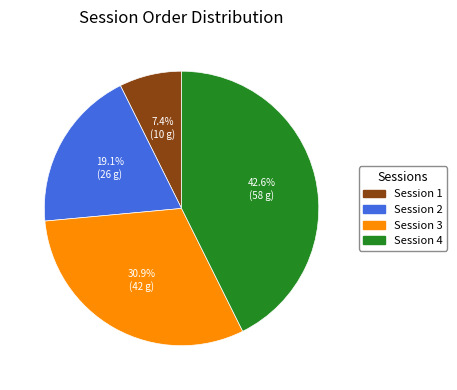

How many segments does this pie chart have?

4